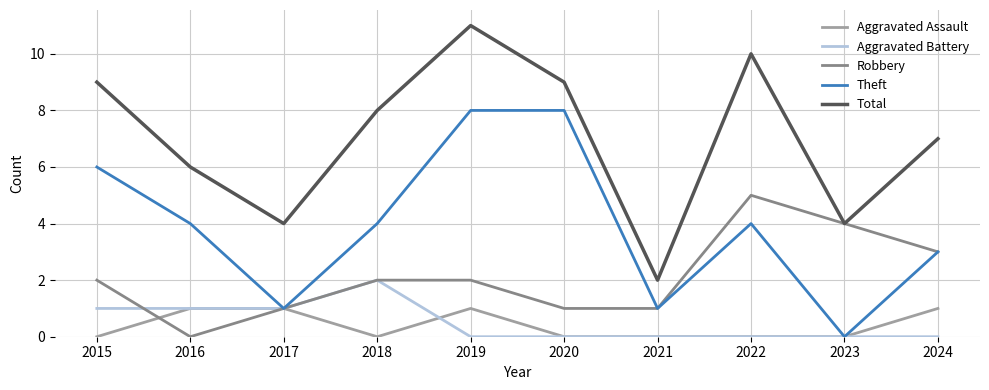

Rank the series by their maximum value, from lowest to highest.

Aggravated Assault, Aggravated Battery, Robbery, Theft, Total